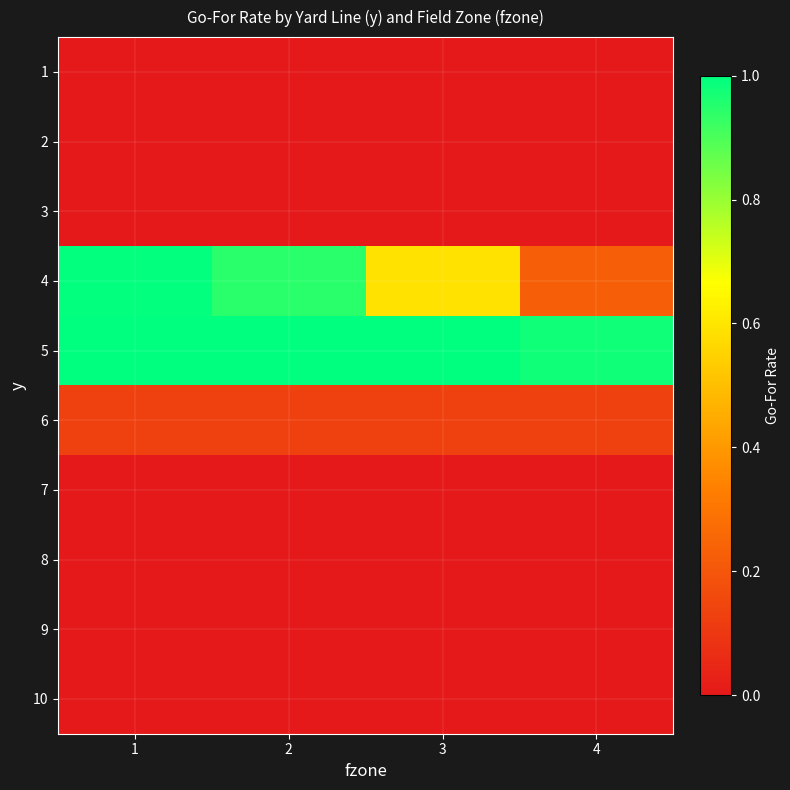

At how many categories does at least one series exceed 0?

4